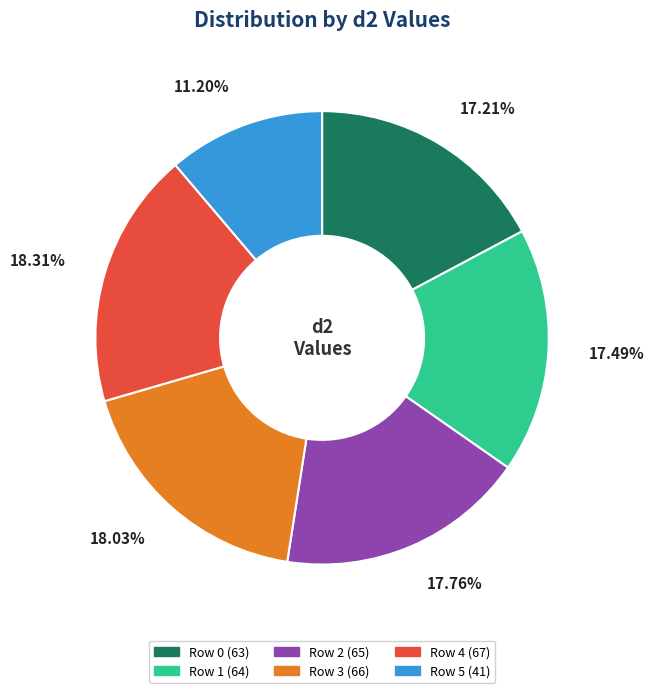

Is there any slice that represents more than half of the pie?

No